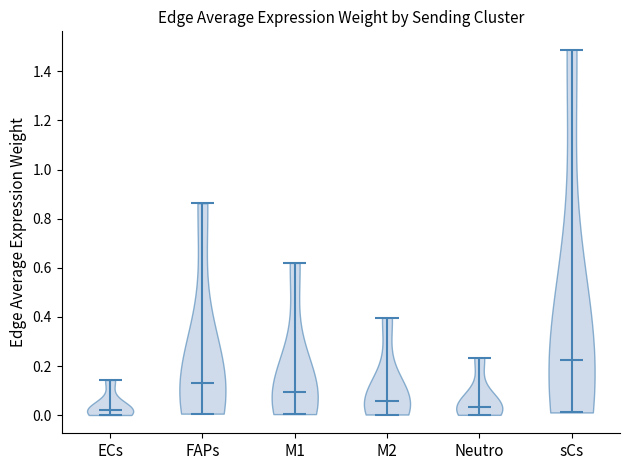

Reading left to right, read every violin against the y-axis: where its median line is, and the lowest and highest points it reaches. The values are not printed on the chart, so give them approximately, as read against the axis.

ECs: median line 0.02, lowest point 0.00, highest point 0.14
FAPs: median line 0.14, lowest point 0.00, highest point 0.86
M1: median line 0.10, lowest point 0.00, highest point 0.62
M2: median line 0.06, lowest point 0.00, highest point 0.40
Neutro: median line 0.04, lowest point 0.00, highest point 0.24
sCs: median line 0.22, lowest point 0.02, highest point 1.48